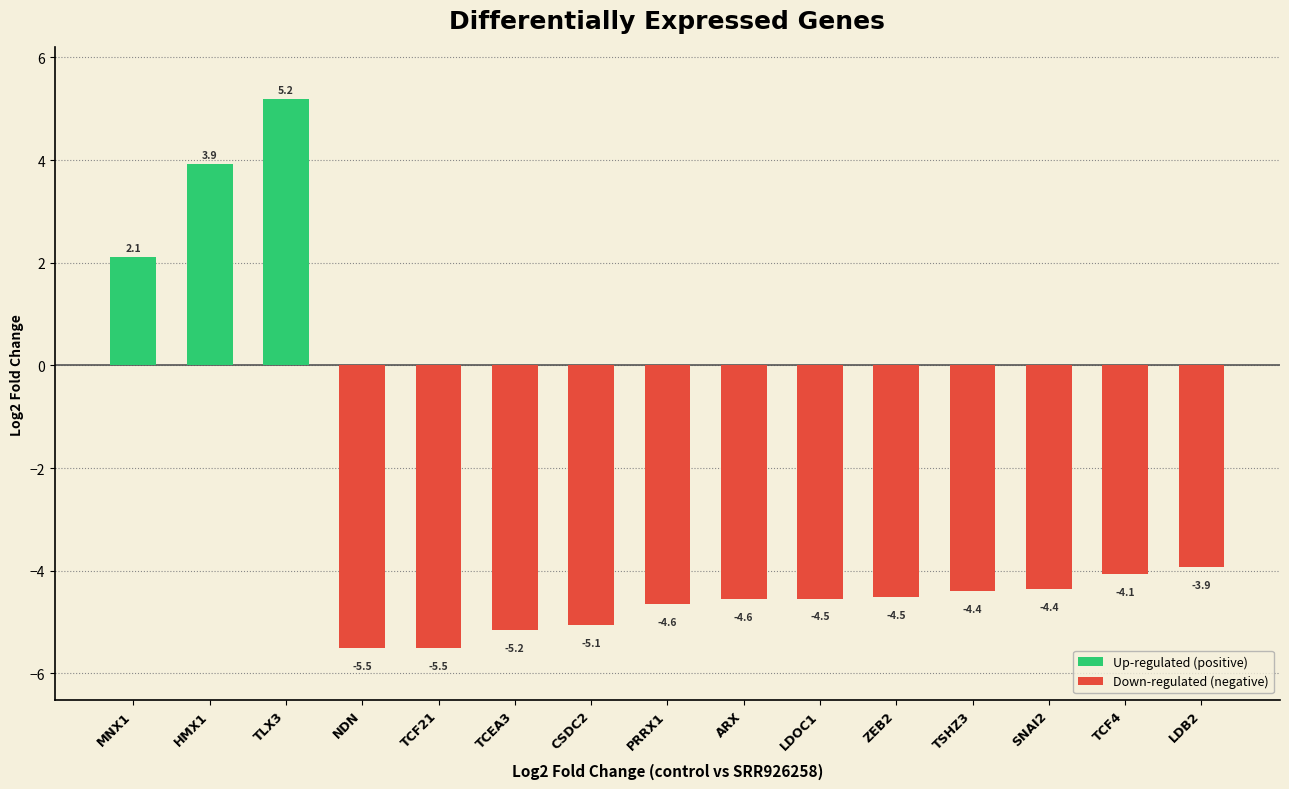

What is the average value?

-3.0